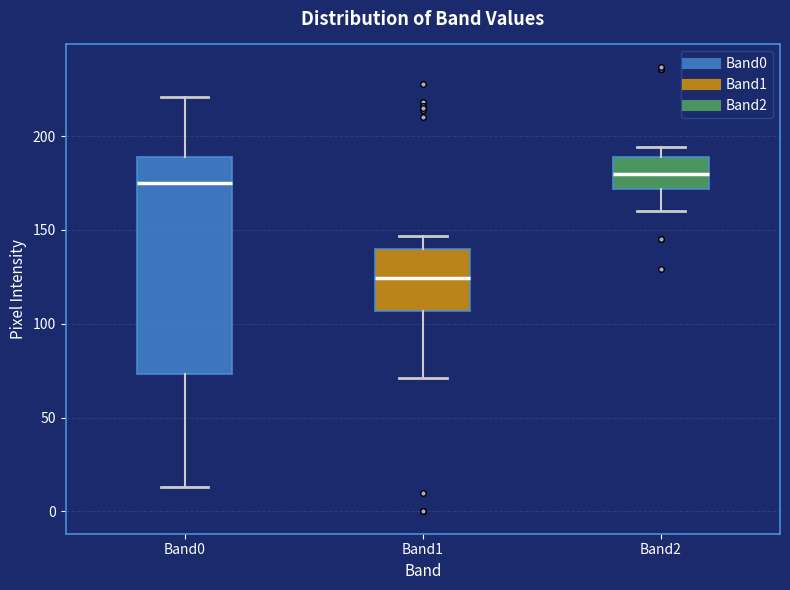

Comparing the boxes themselves (not the whiskers), which one is the tallest?

Band0